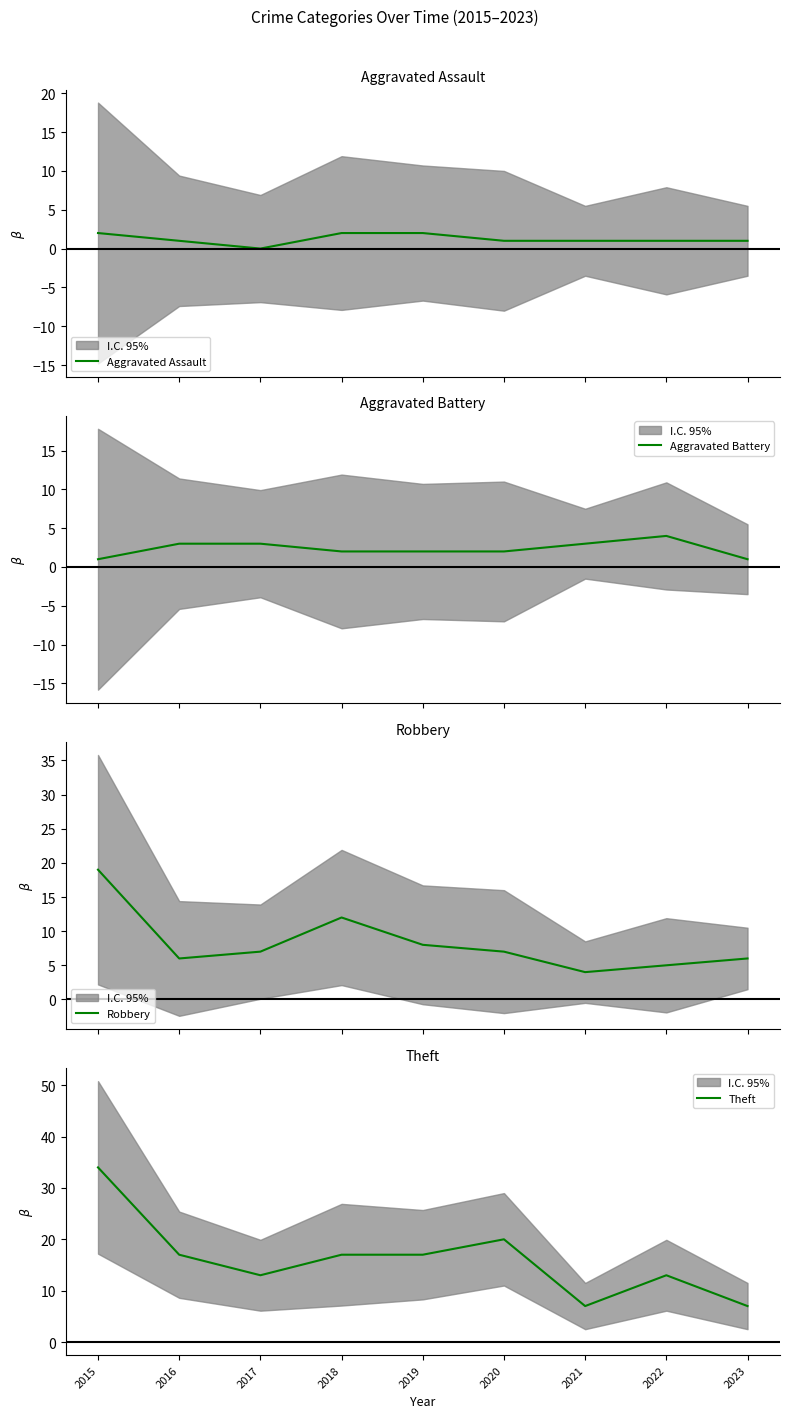

What is the sum of the Aggravated Assault values at 2021 and 2017?

1